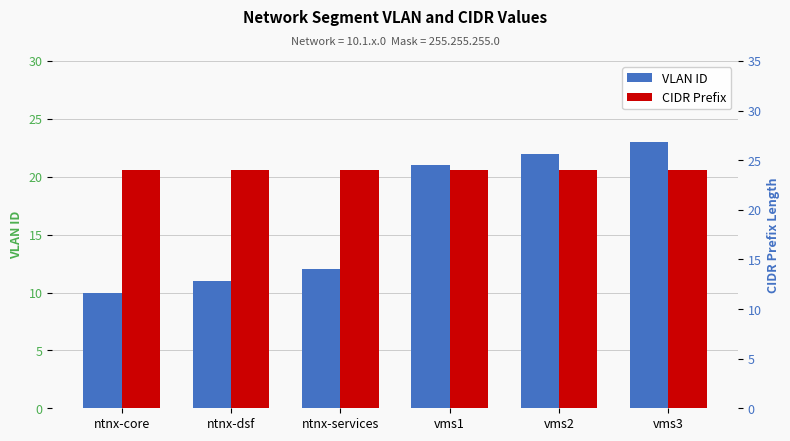

Which series has the widest spread of values?

VLAN ID